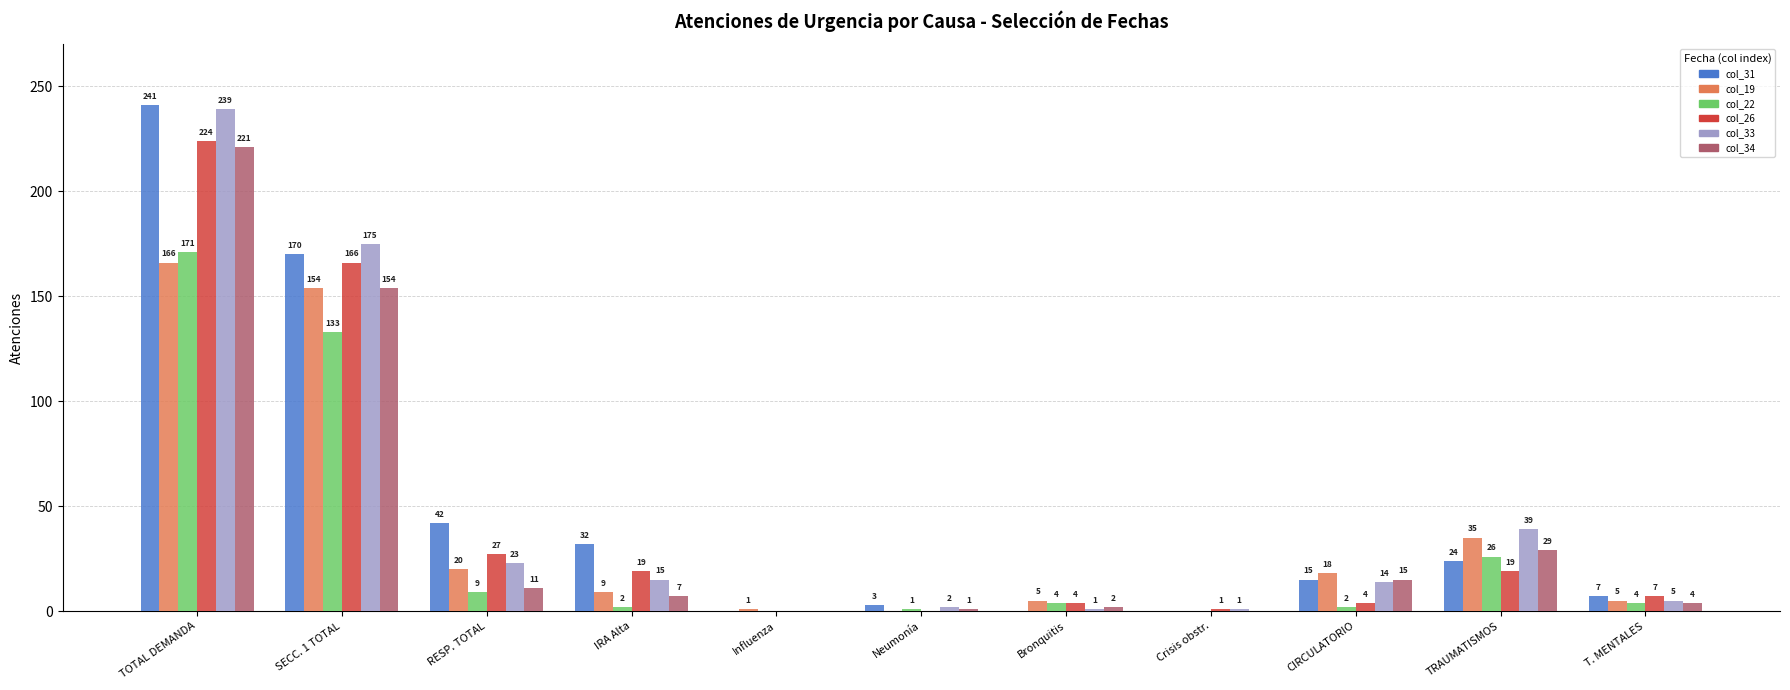

Which series changed the most between TRAUMATISMOS and T. MENTALES?

col_33